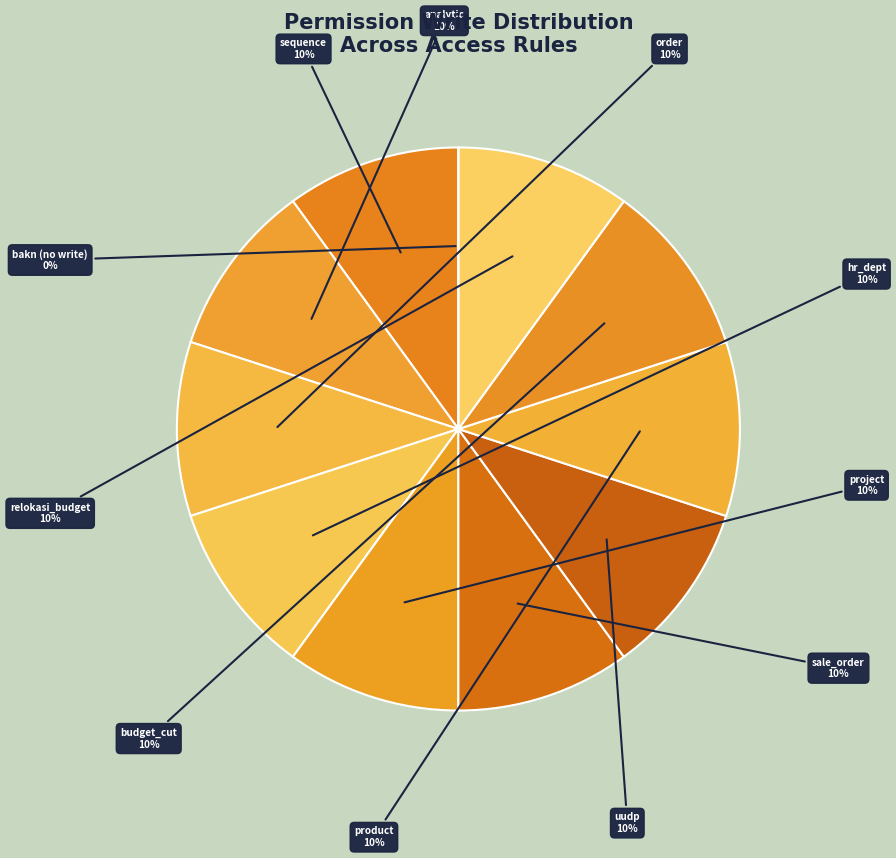

What percentage do vit_dinamic_vit_uudp and vit_dinamic_vit_relokasi_budget together represent?

20.0%